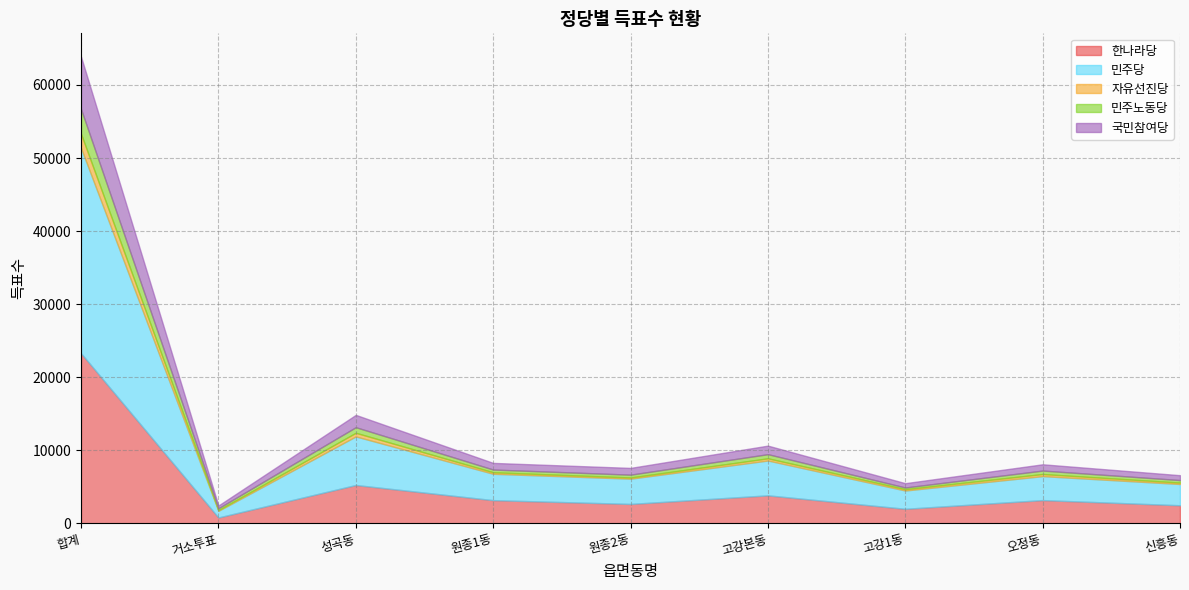

Reading right to left, list all the values displayed in this chart.

한나라당: 신흥동=2464	오정동=3171	고강1동=1981	고강본동=3822	원종2동=2645	원종1동=3163	성곡동=5239	거소투표=792	합계=23277
민주당: 신흥동=2910	오정동=3282	고강1동=2500	고강본동=4767	원종2동=3458	원종1동=3609	성곡동=6649	거소투표=908	합계=28084
자유선진당: 신흥동=194	오정동=291	고강1동=185	고강본동=305	원종2동=165	원종1동=211	성곡동=500	거소투표=100	합계=1951
민주노동당: 신흥동=346	오정동=471	고강1동=231	고강본동=566	원종2동=386	원종1동=372	성곡동=763	거소투표=253	합계=3388
국민참여당: 신흥동=666	오정동=858	고강1동=589	고강본동=1169	원종2동=924	원종1동=907	성곡동=1686	거소투표=377	합계=7176